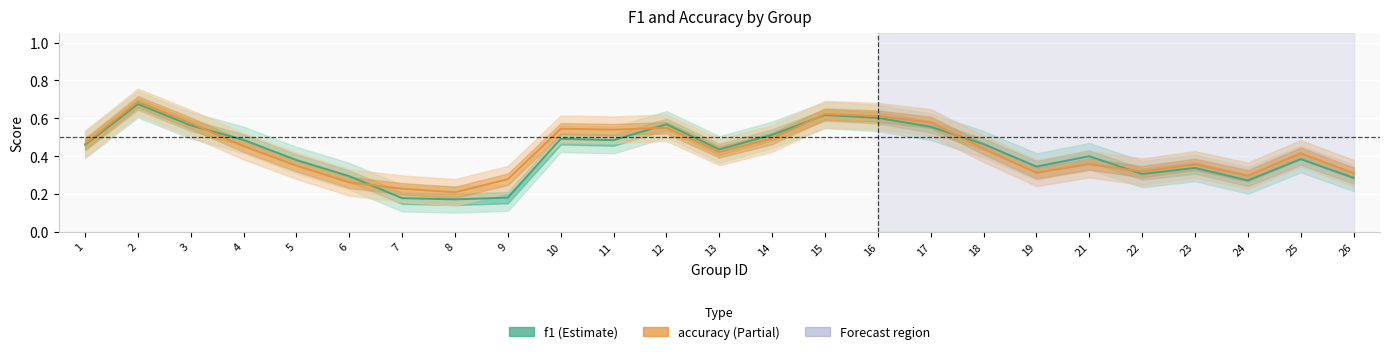

Rank the series at 4 from highest to lowest value.

f1, accuracy